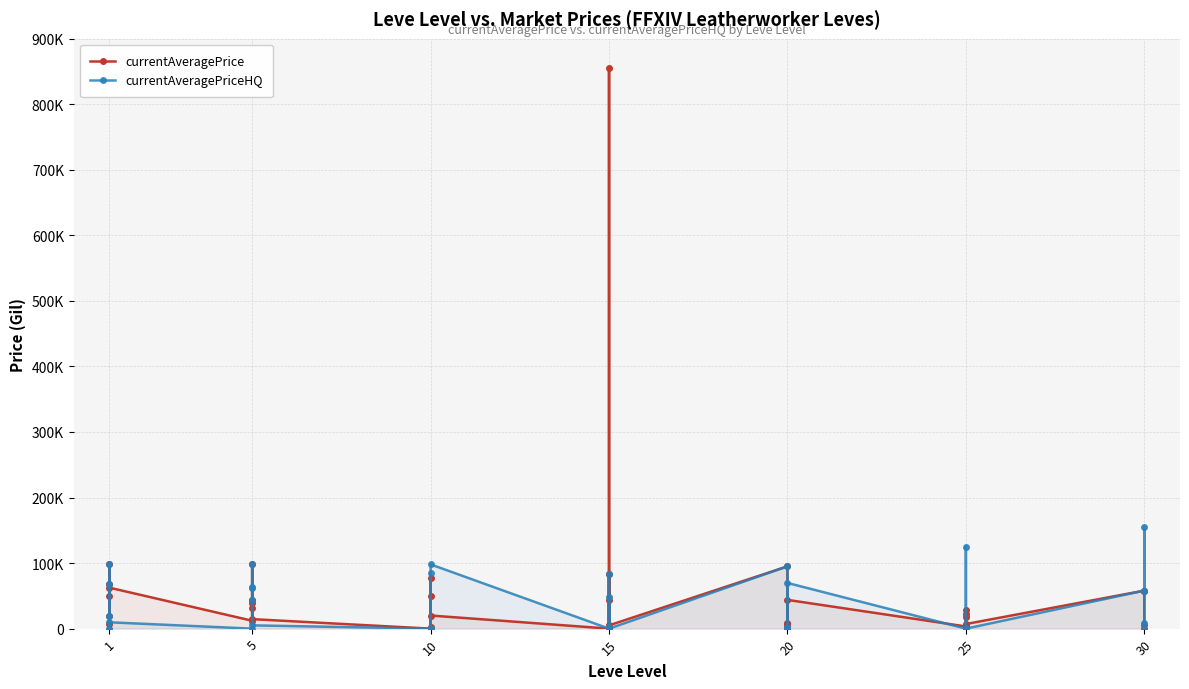

How many data points in currentAveragePrice are above 20014?

19